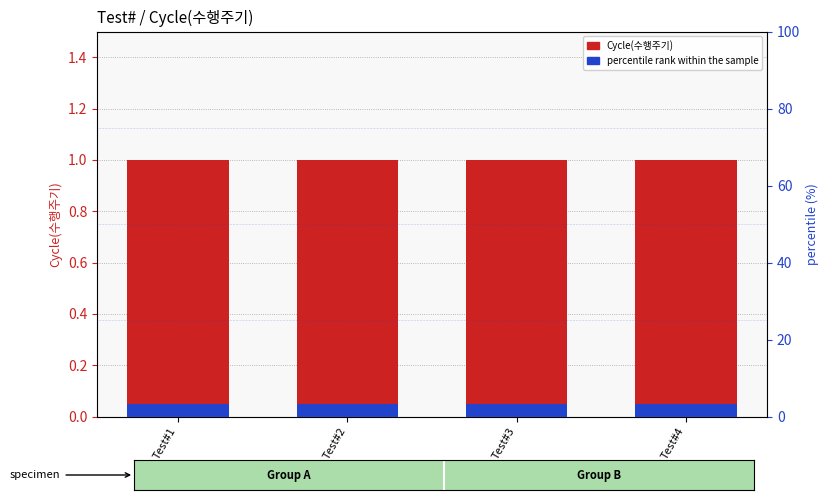

Reading left to right, extract all data points from this chart.

Cycle(수행주기): Test#1=1.0	Test#2=1.0	Test#3=1.0	Test#4=1.0
percentile rank within the sample: Test#1=0.1	Test#2=0.1	Test#3=0.1	Test#4=0.1